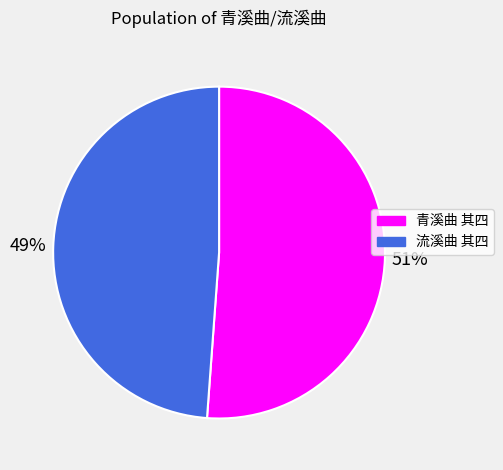

Is it true that 青溪曲 其四 is 51% of the pie?

True